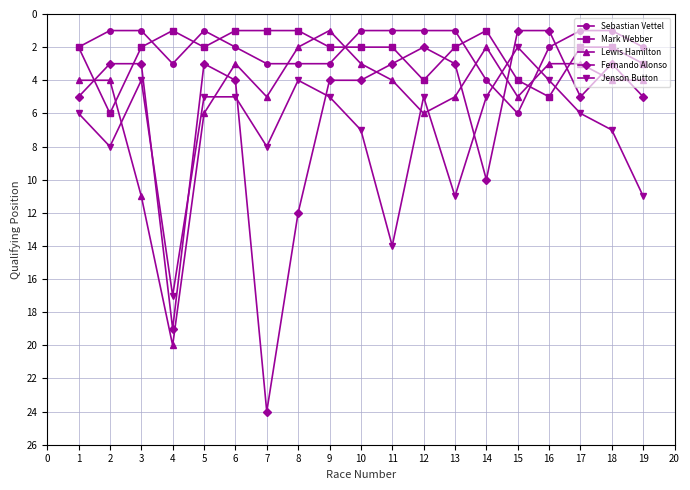

What is the difference between the maximum and minimum values in the Sebastian Vettel series?

5